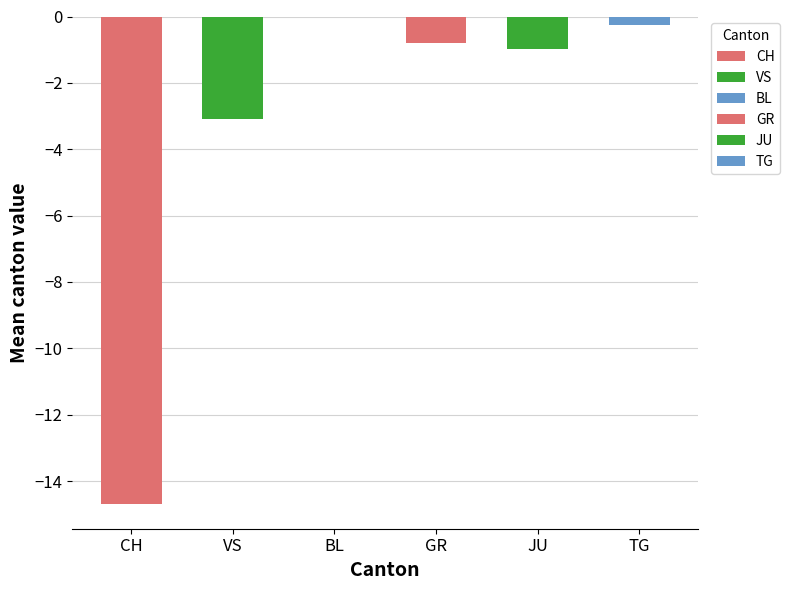

What is the label of the 3rd bar from the right?

GR